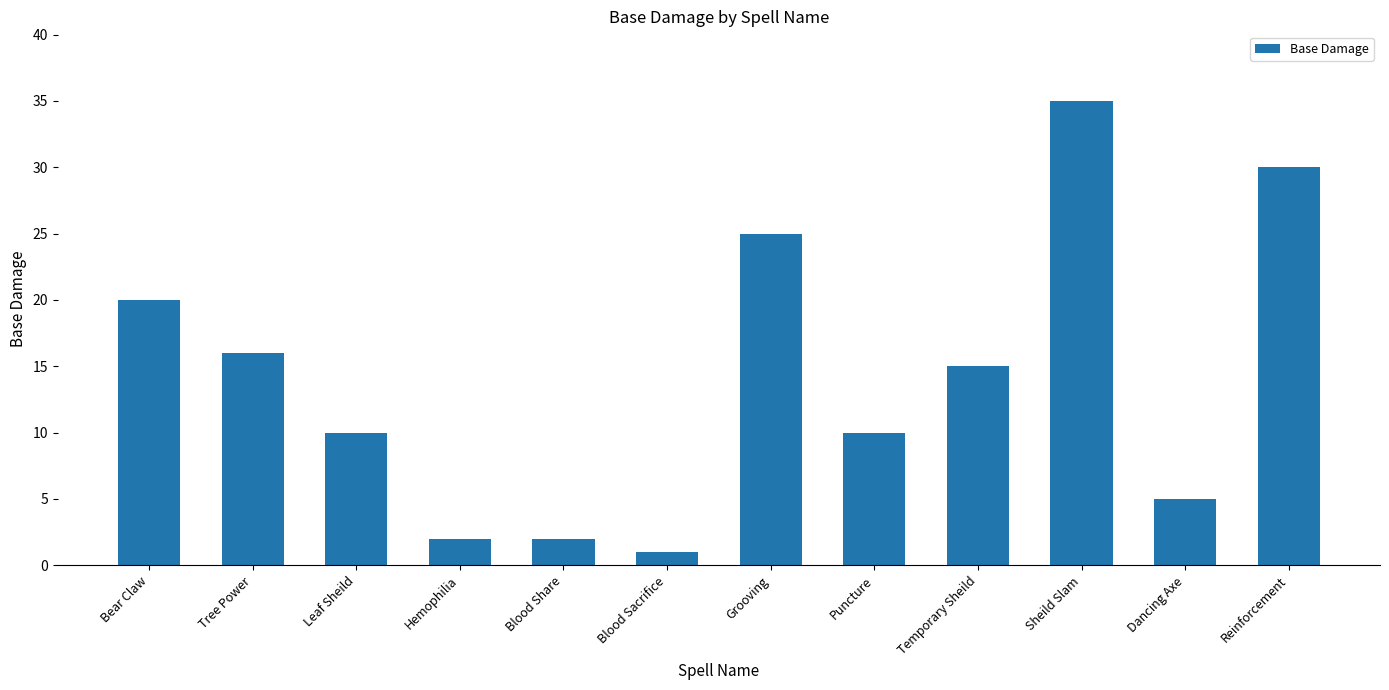

What is the difference between the maximum and minimum values?

34